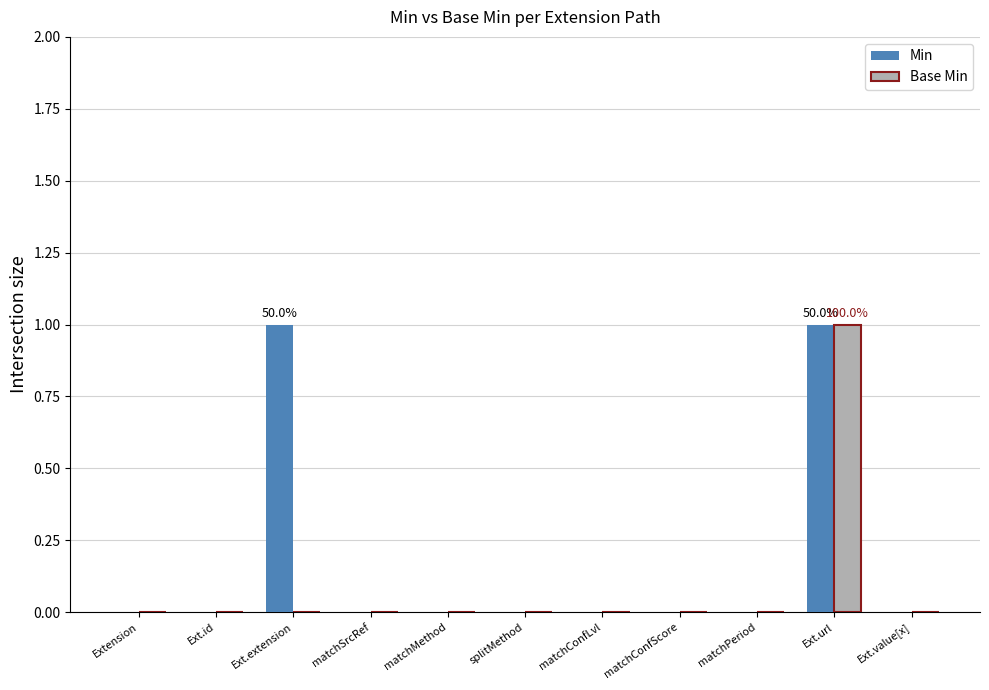

Is it true that Base Min equals 0 at splitMethod?

True